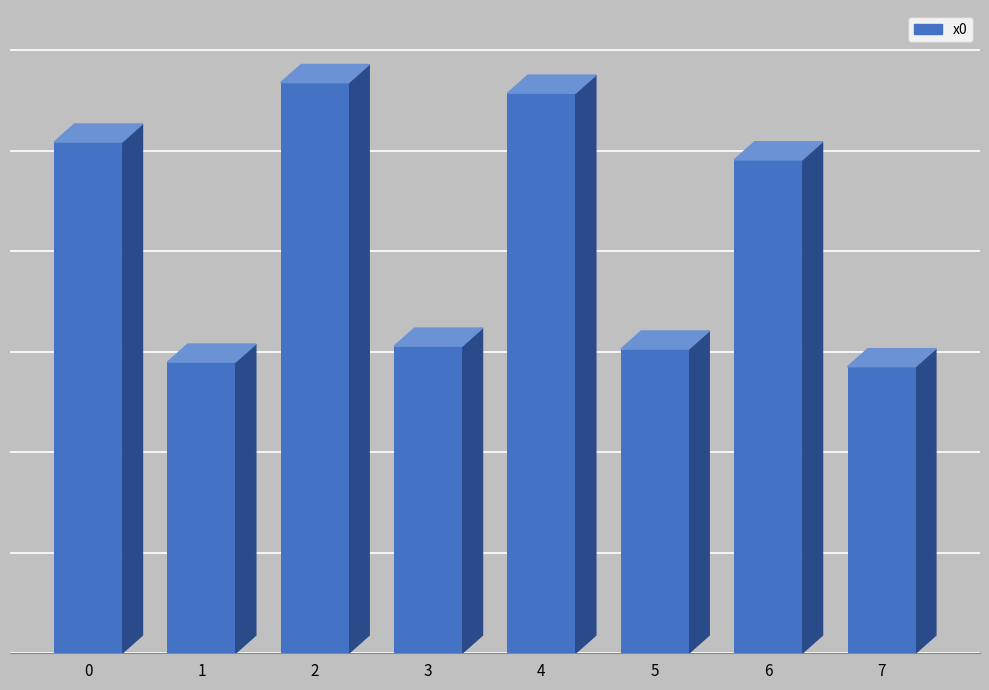

What is the sum of all values?

16.5